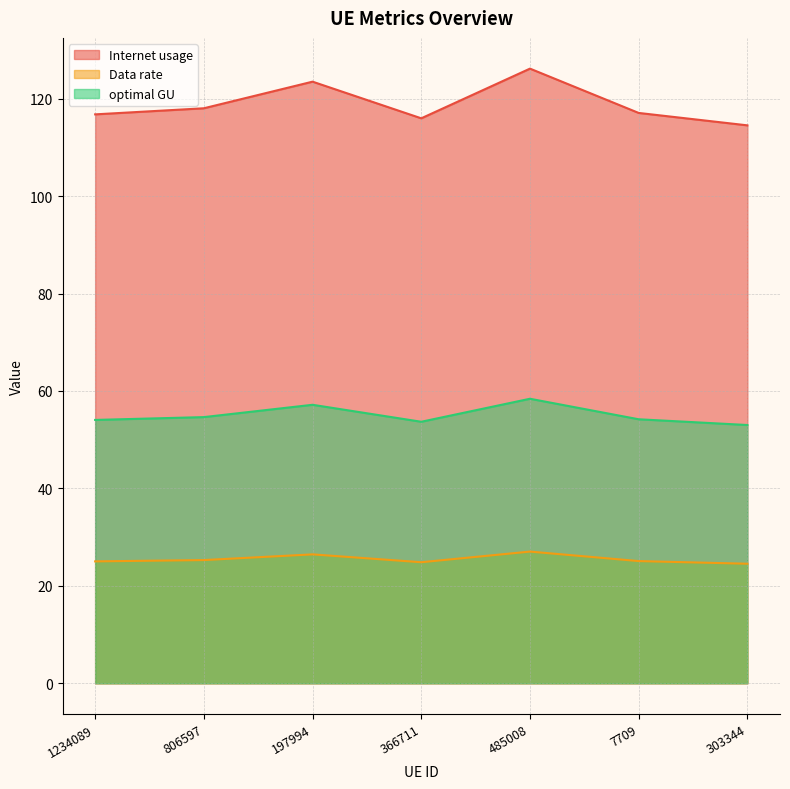

True or false: optimal GU and Data rate intersect in this chart.

False